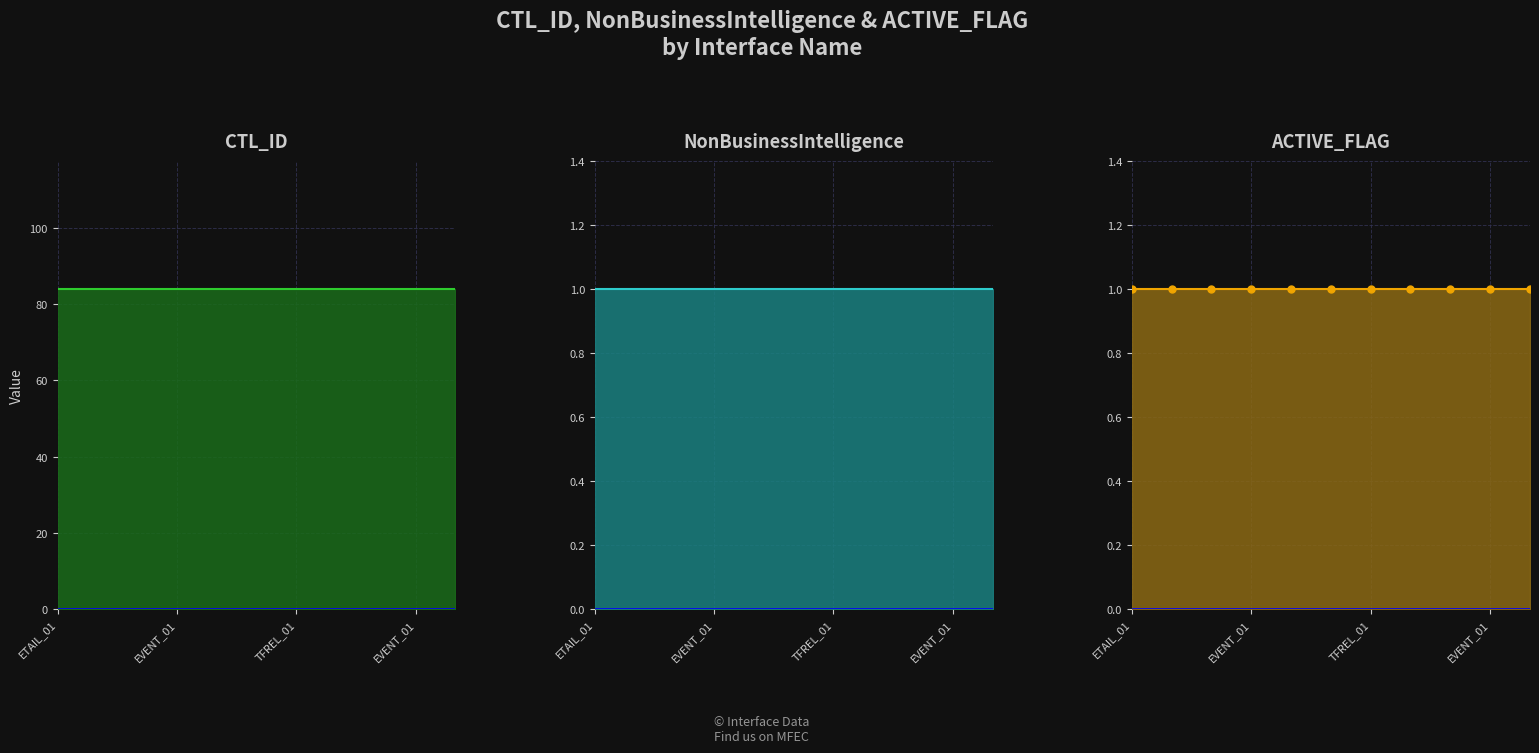

What are all the series names shown in the legend?

CTL_ID, NonBusinessIntelligence, ACTIVE_FLAG